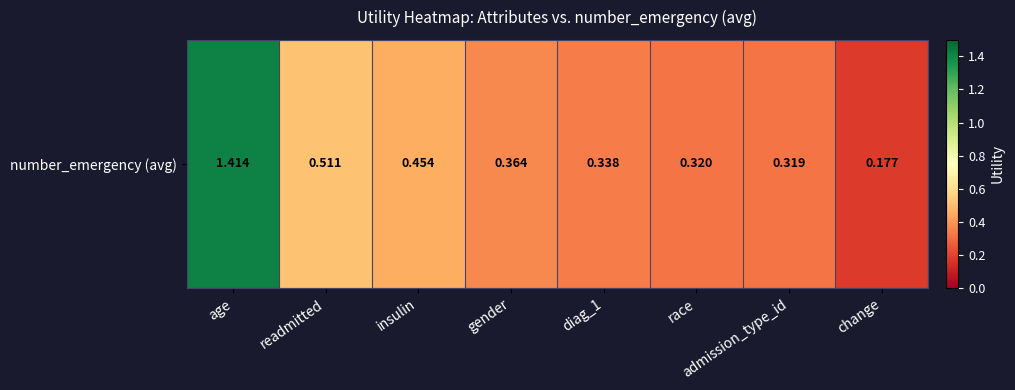

Rank the categories by value from highest to lowest.

age, readmitted, insulin, gender, diag_1, race, admission_type_id, change